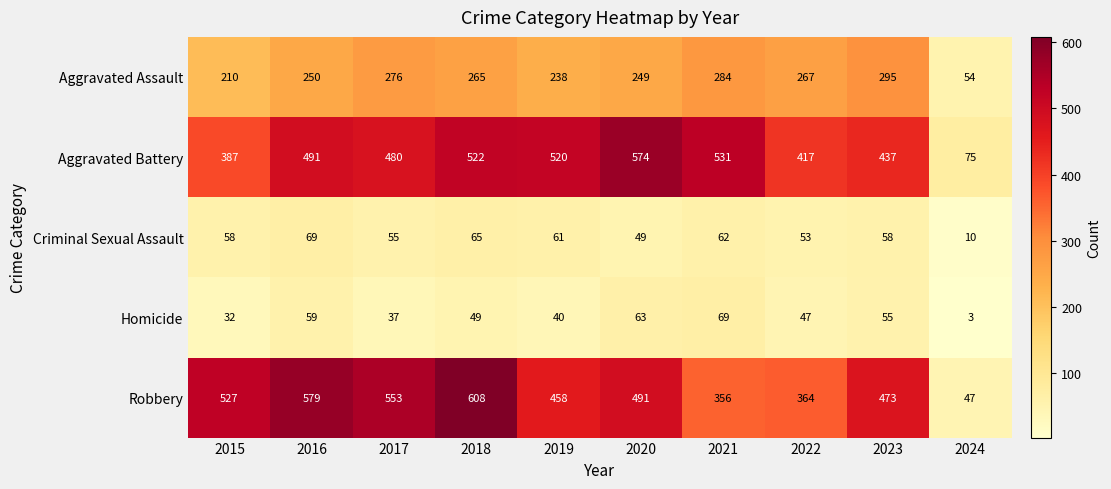

At how many categories does at least one series exceed 44?

10